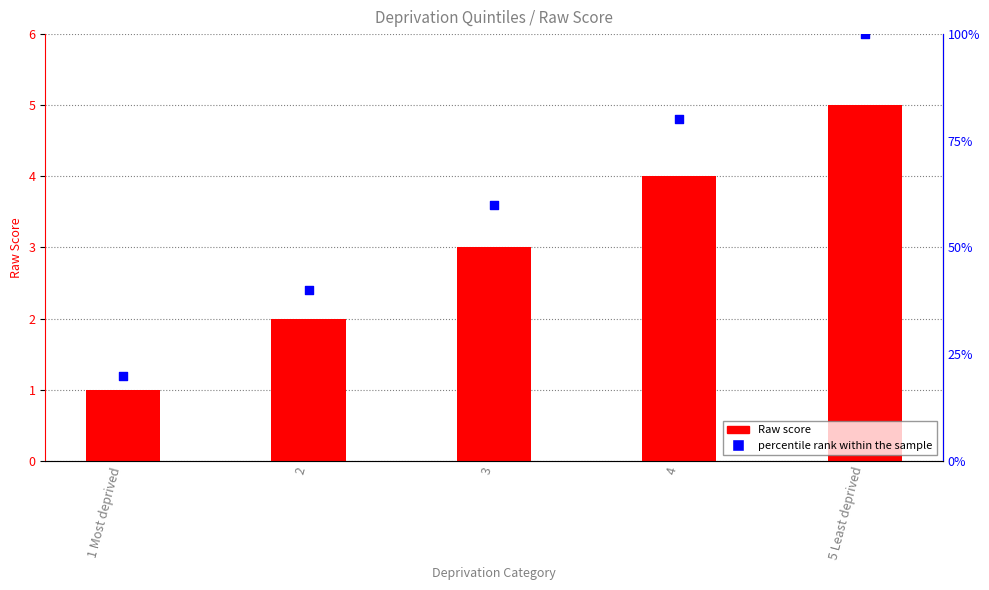

Which series has the largest total across all categories?

percentile rank within the sample